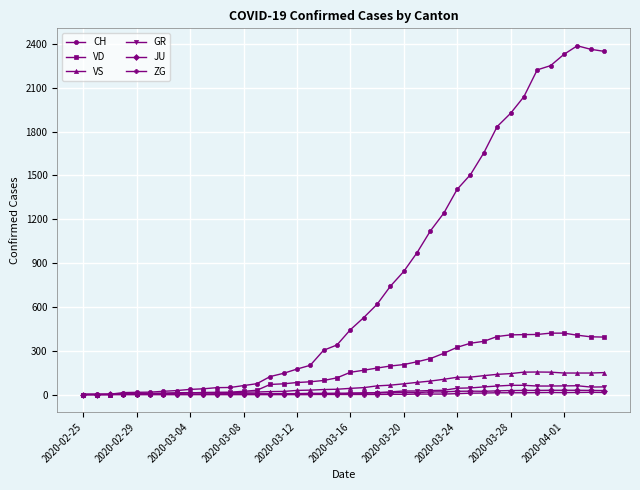

Which series has the largest total across all categories?

CH